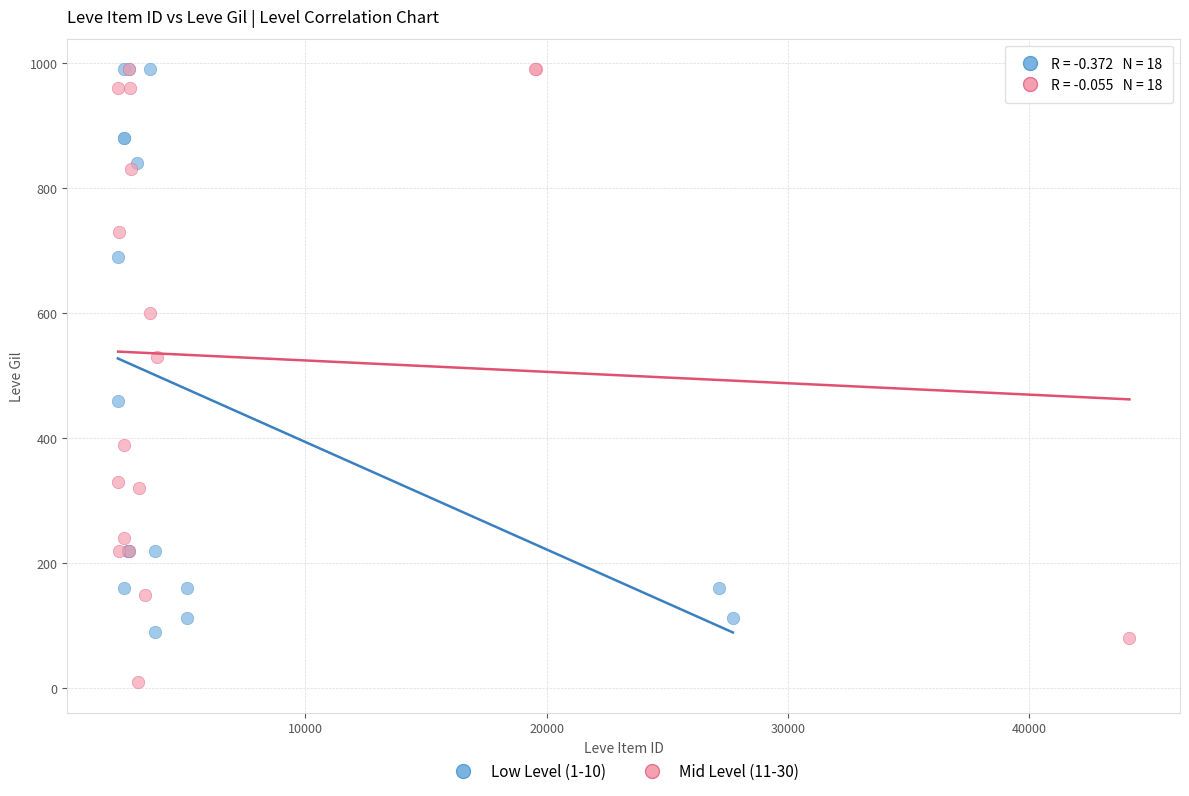

Which series has the largest Y range (max minus min)?

Mid Level (11-30)